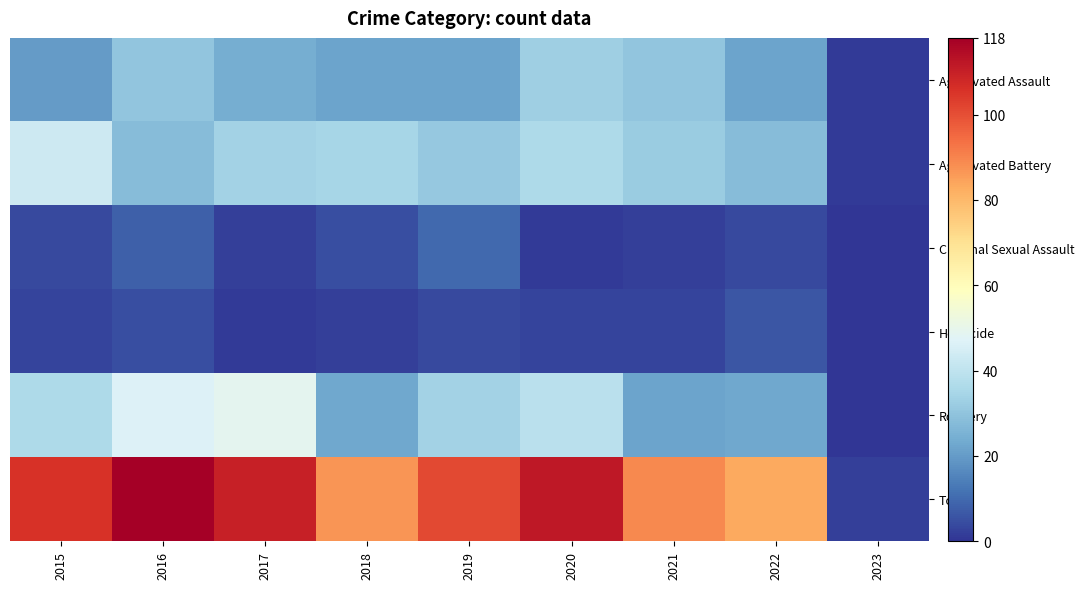

Which label corresponds to the smallest value in the chart?

2023